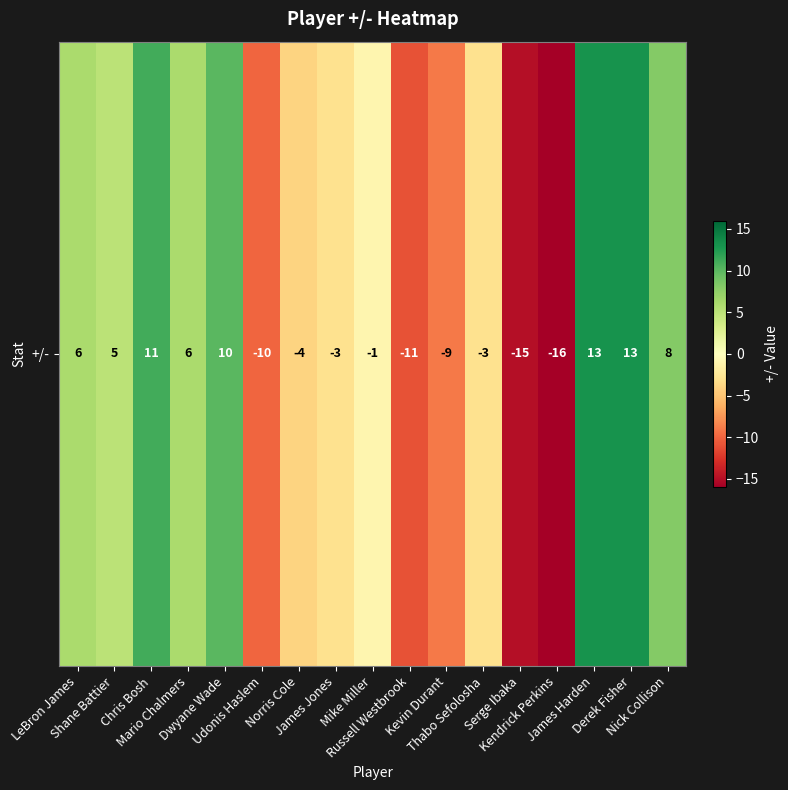

What value does the data have at Shane Battier?

5